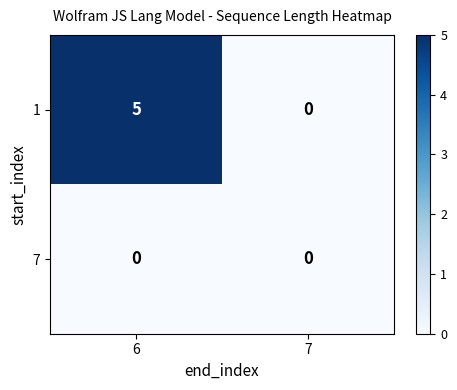

What is the maximum value shown in the chart?

5